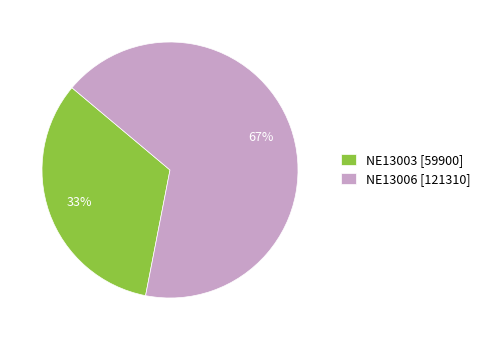

Approximately how many times larger is the value at NE13003 compared to NE13006?

0.5